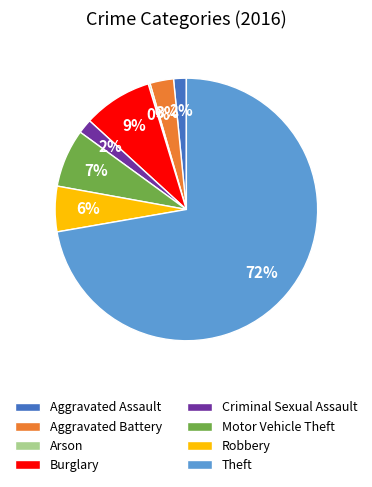

Between Aggravated Assault and Theft, which is larger?

Theft